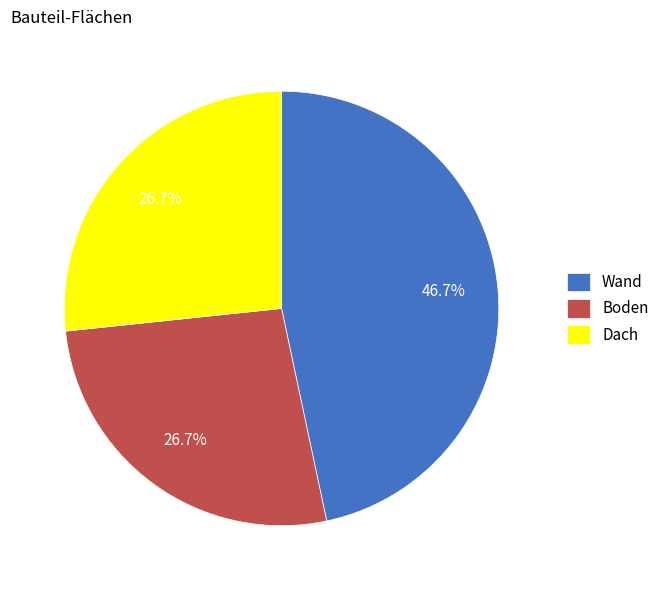

Between Wand and Boden, which is larger?

Wand